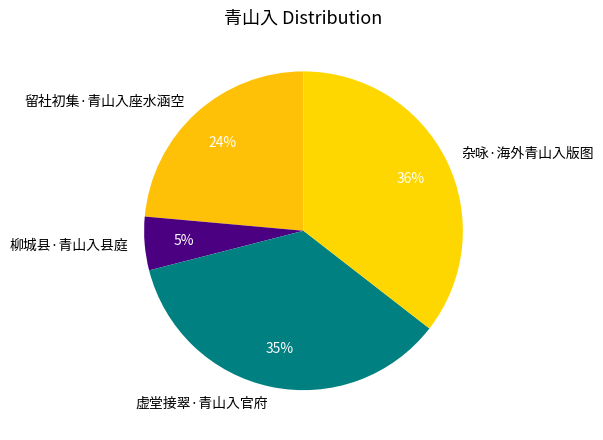

To the nearest percent, what portion does 留社初集·青山入座水涵空 represent?

24%